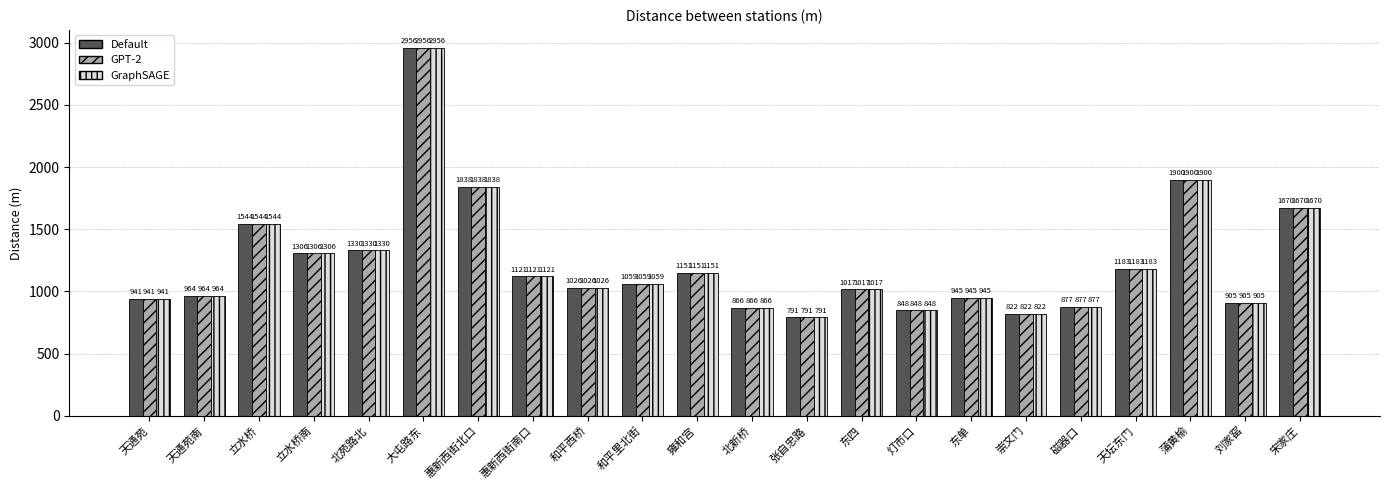

What is the approximate value of Default at 天通苑南, to the nearest 50?

950